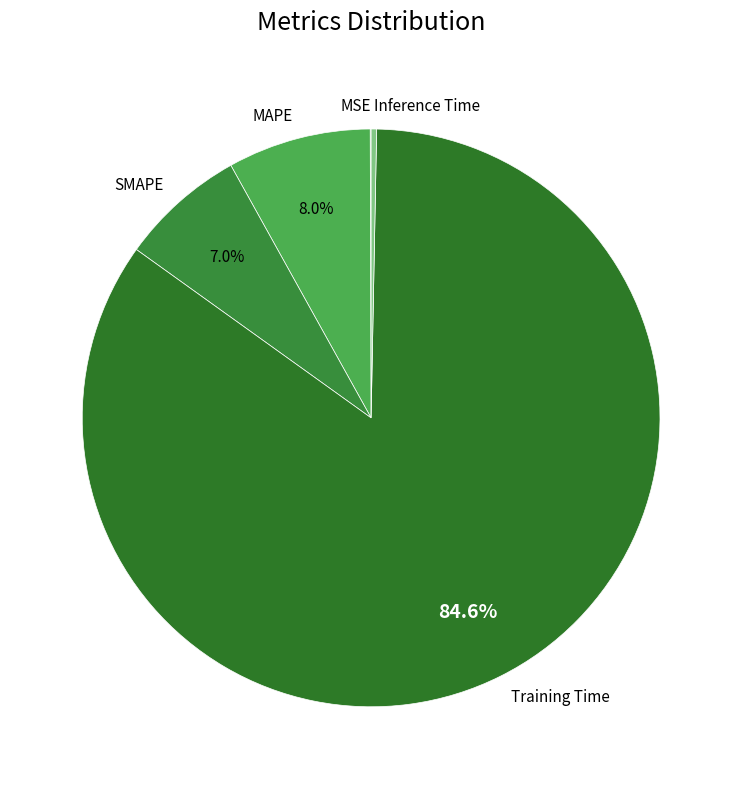

Do Training Time and Inference Time together represent more than half of the pie?

Yes